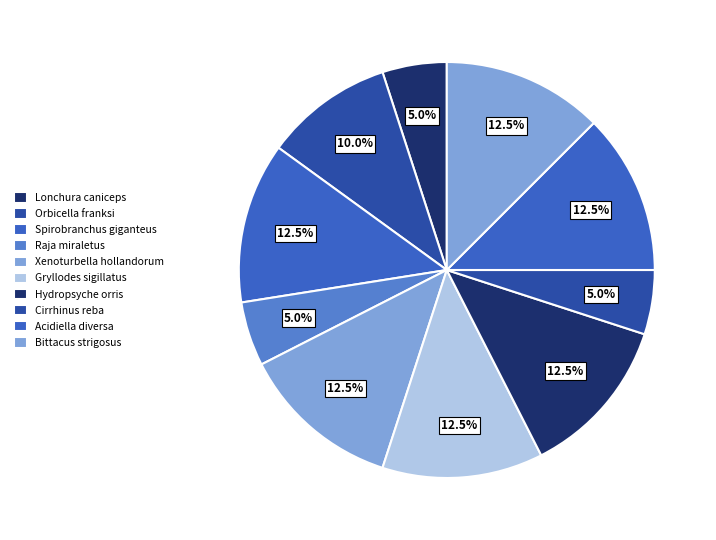

Count the number of slices in the pie.

10